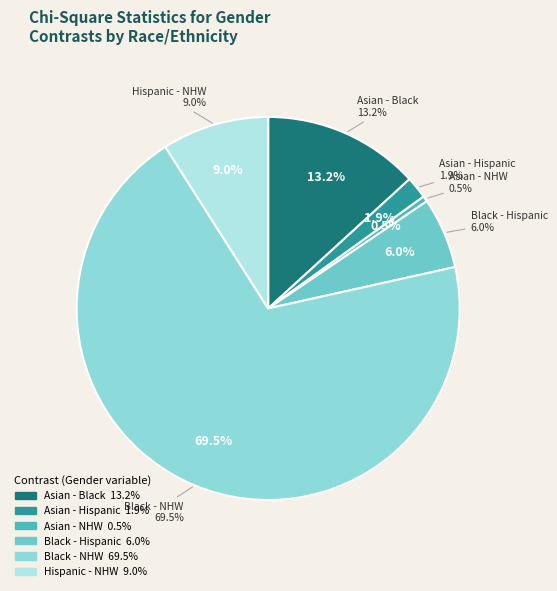

What percentage is NOT represented by Black - Hispanic?

94.0%